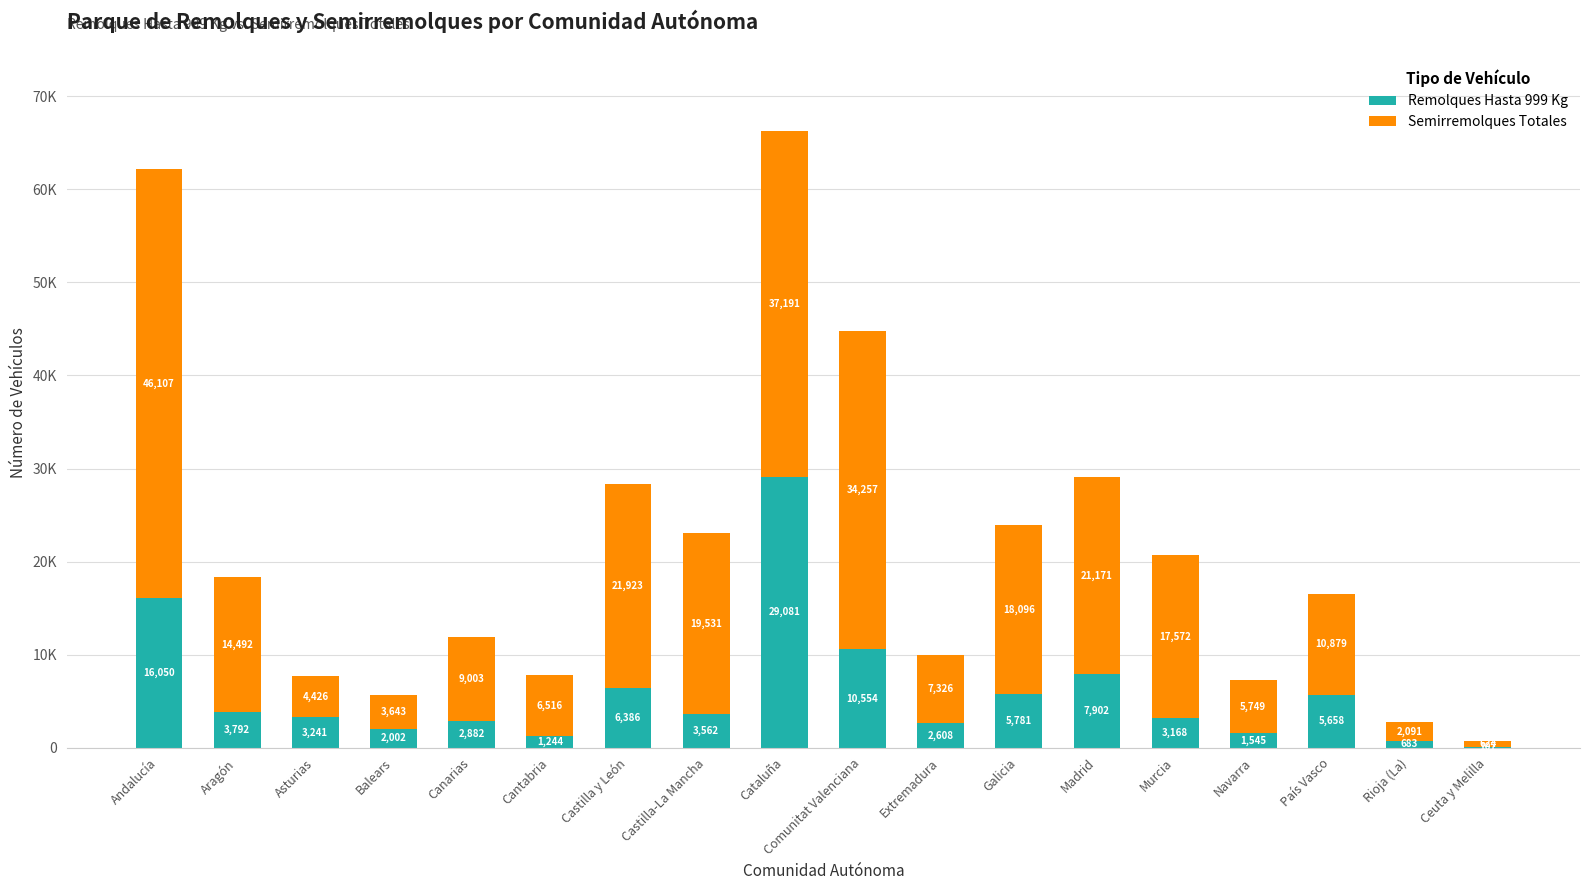

What are all the series names shown in the legend?

Remolques Hasta 999 Kg, Semirremolques Totales